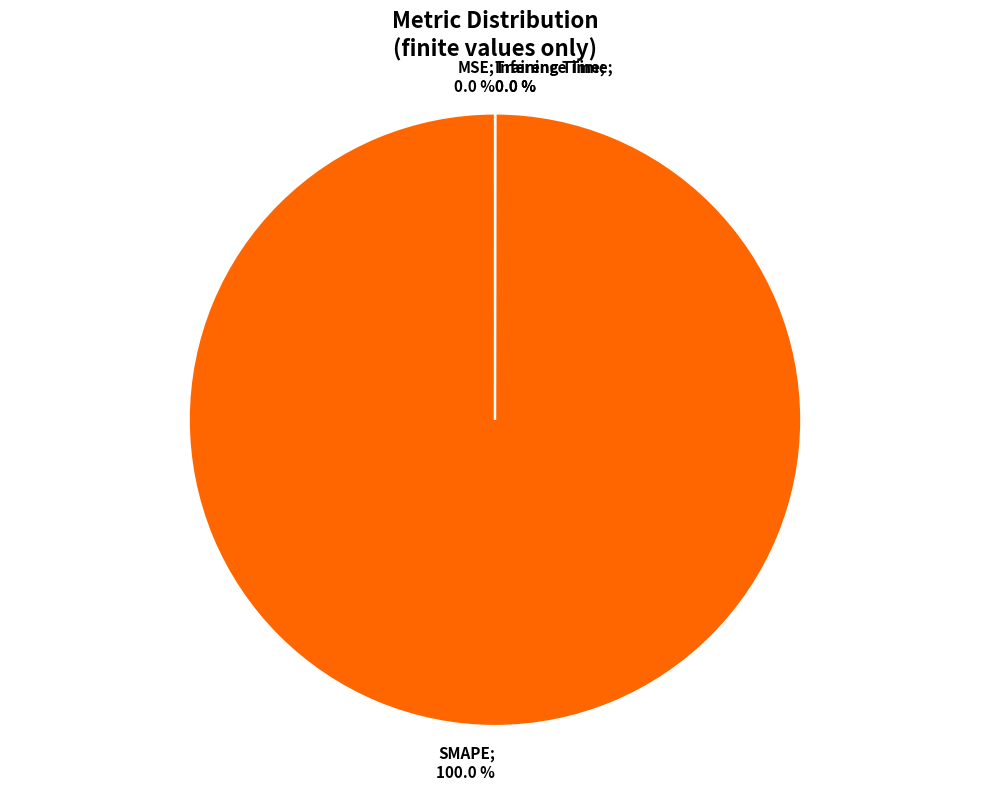

Which category has the biggest portion of the pie?

SMAPE